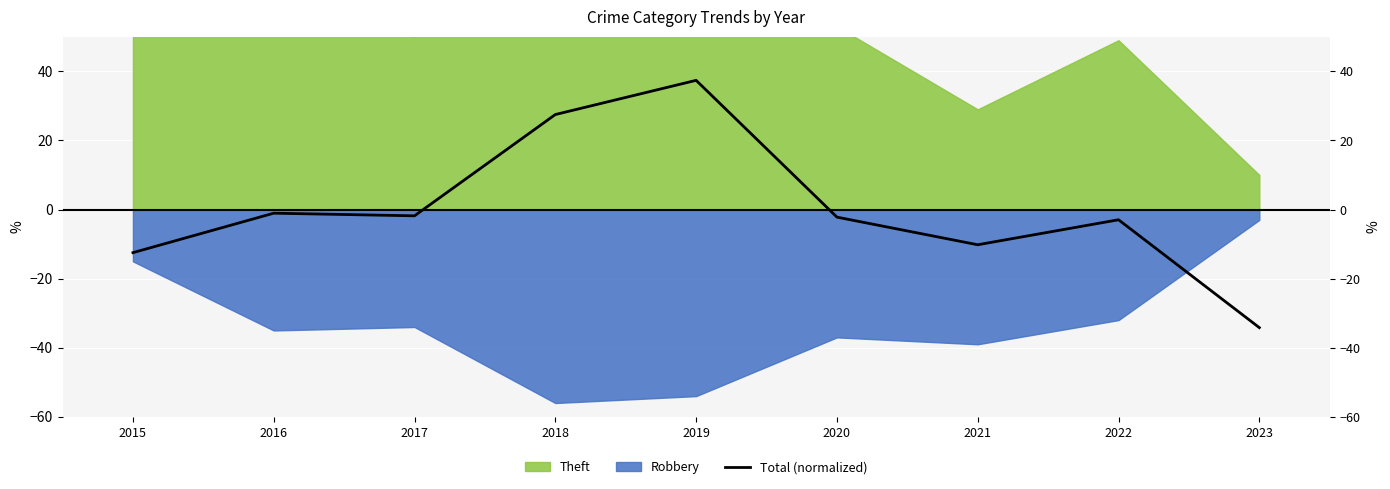

What value does the data have at 2016?

-1.1